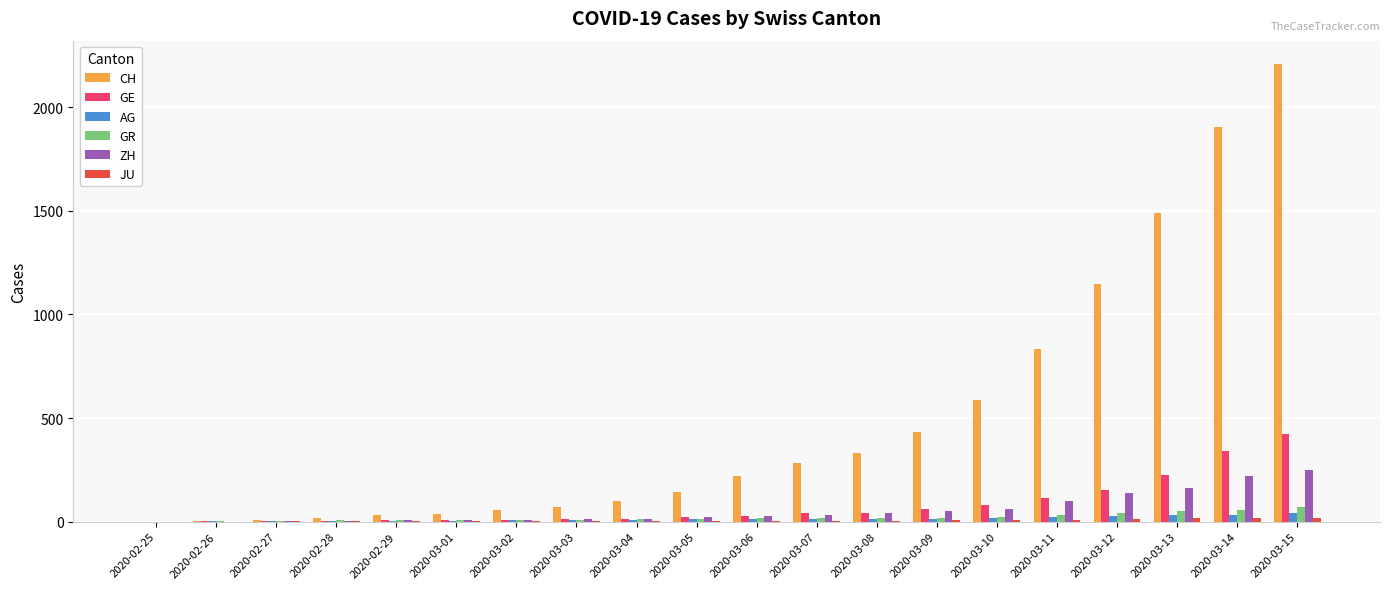

How many series are shown in this chart?

6